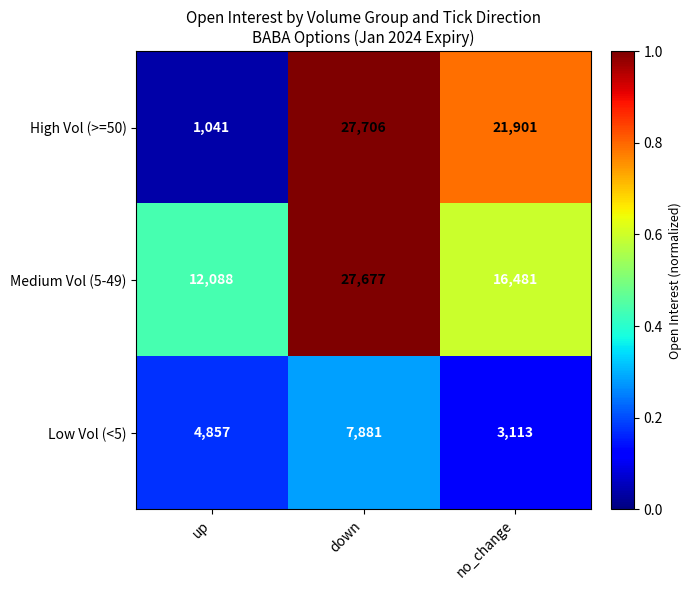

What is the sum of all Low Vol (<5) values?

15851